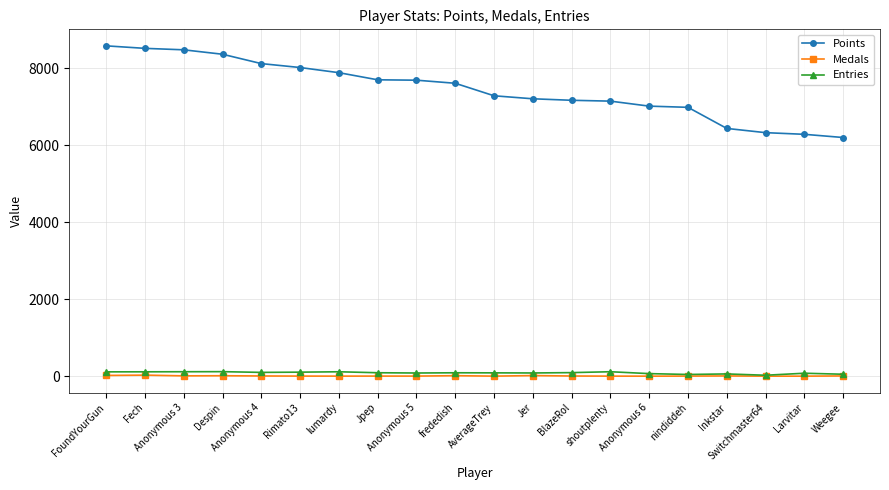

What is the difference between the Entries values at Anonymous 3 and Anonymous 5?

33